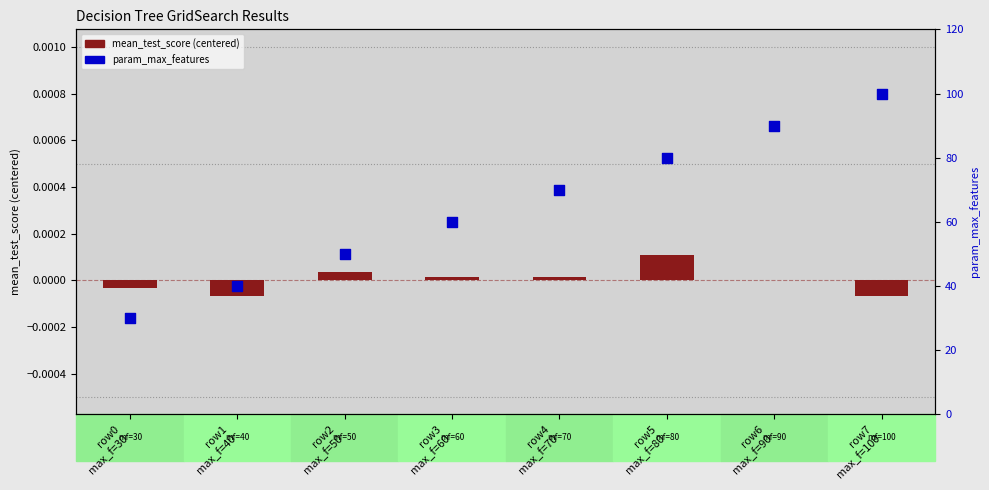

Is the value of mean_test_score (centered) at row6
max_f=90 greater than the value of param_max_features at row5
max_f=80?

No